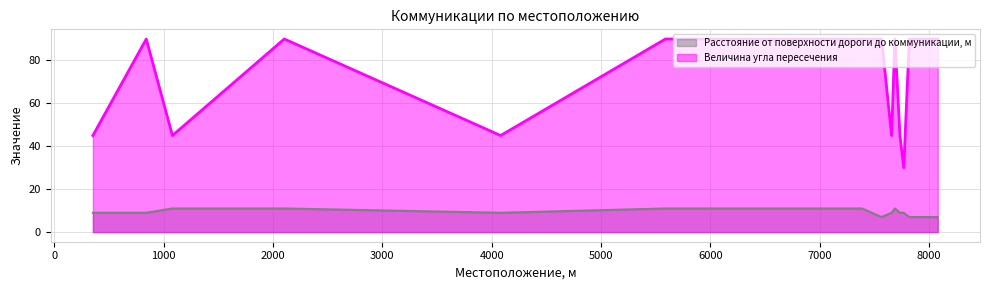

The value of Величина угла пересечения at 354 is 18. True or false?

False